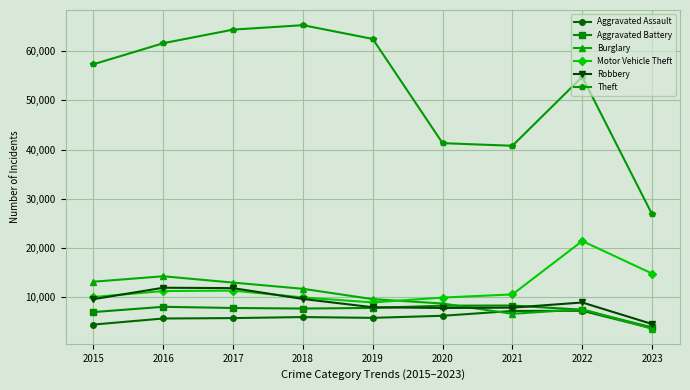

True or false: Burglary and Aggravated Battery intersect in this chart.

True